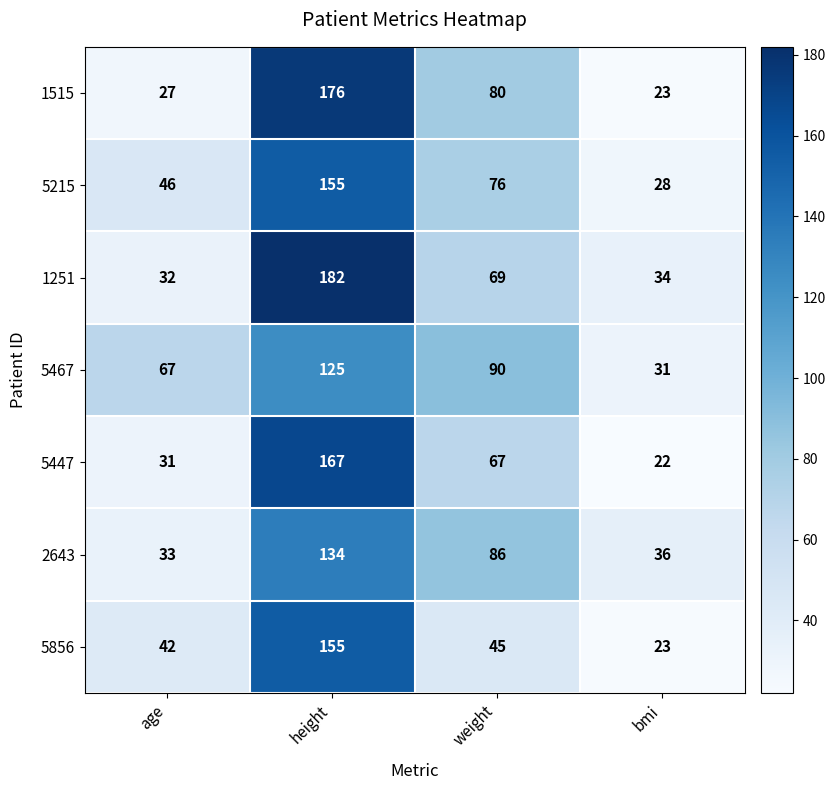

Read the 1251 value at weight, to the nearest 10.

70